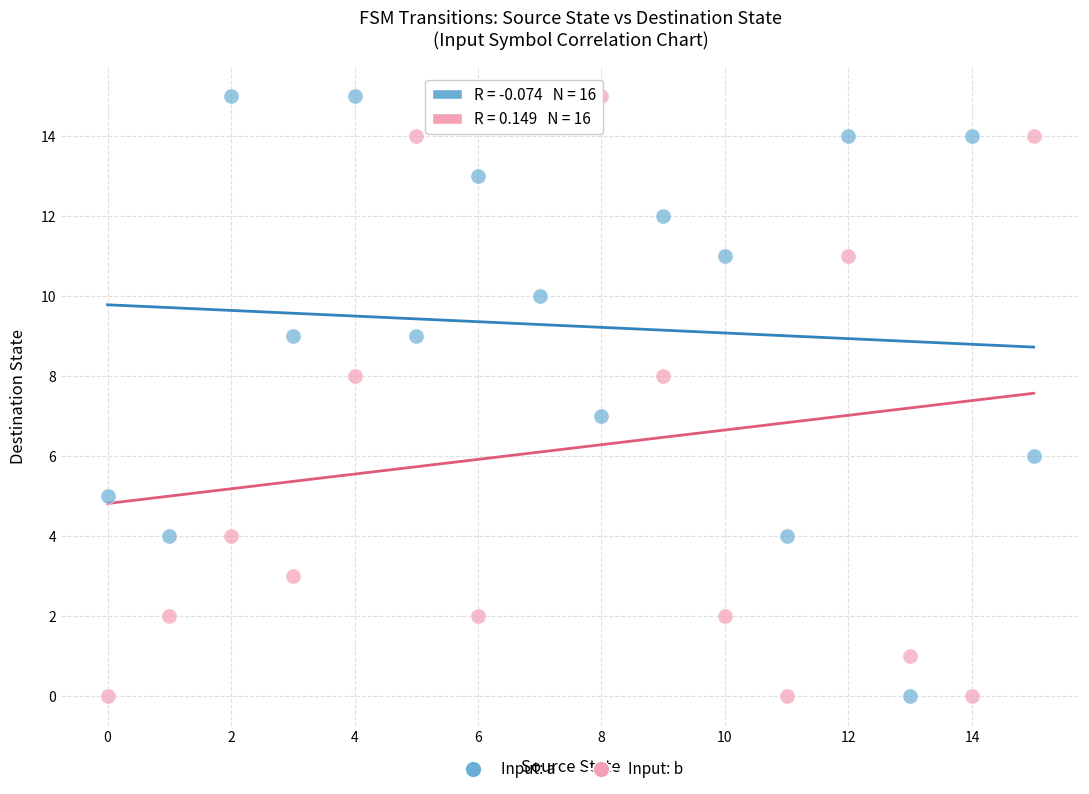

Across all data points, what is the range of Y values (max minus min)?

15